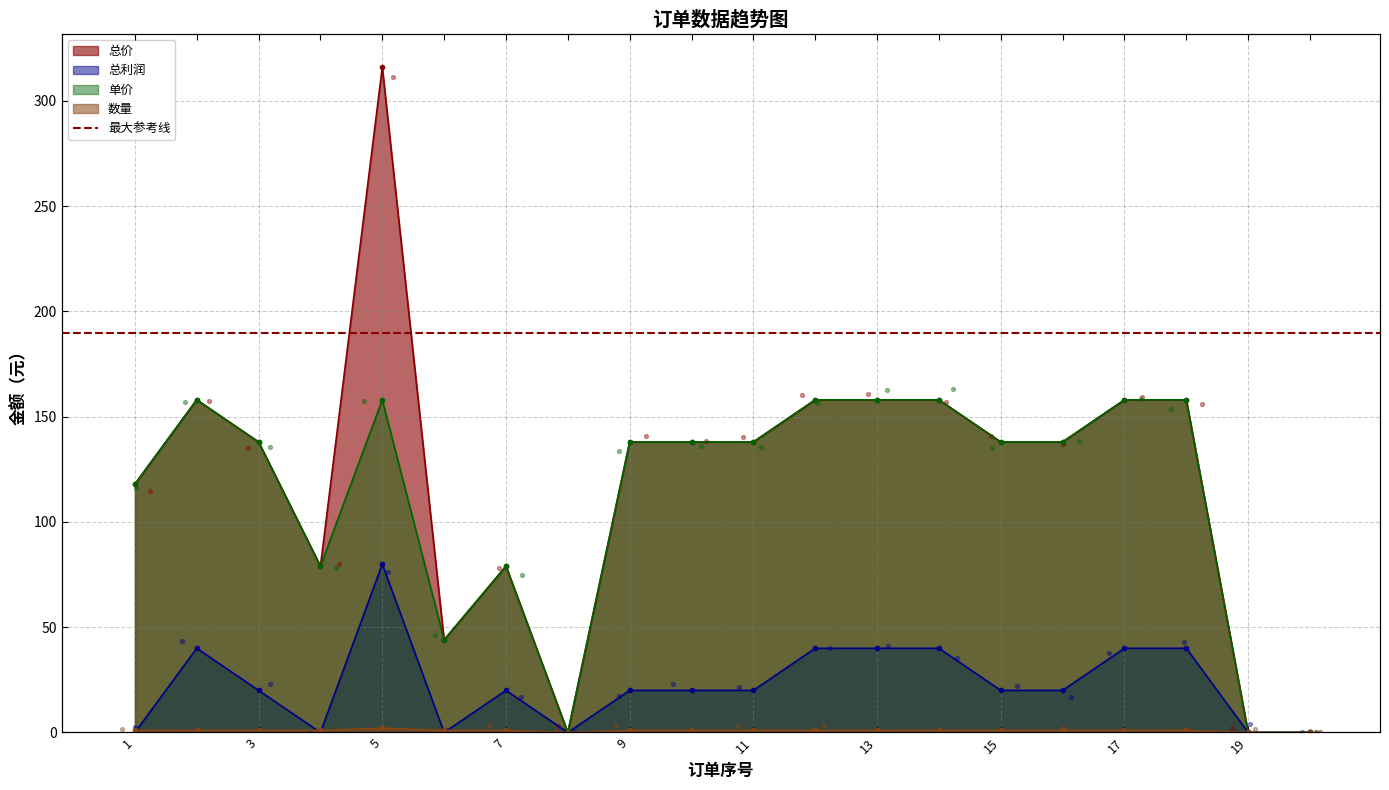

Which series contains the highest Y value?

总价